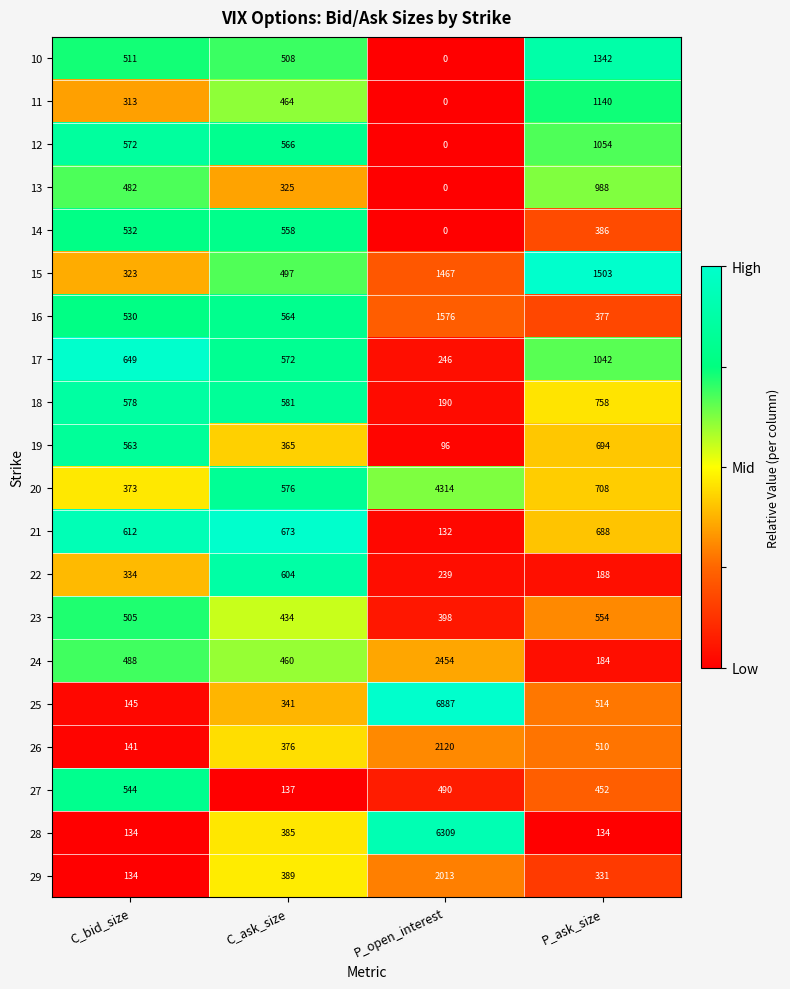

Which series has the largest range (max minus min)?

25